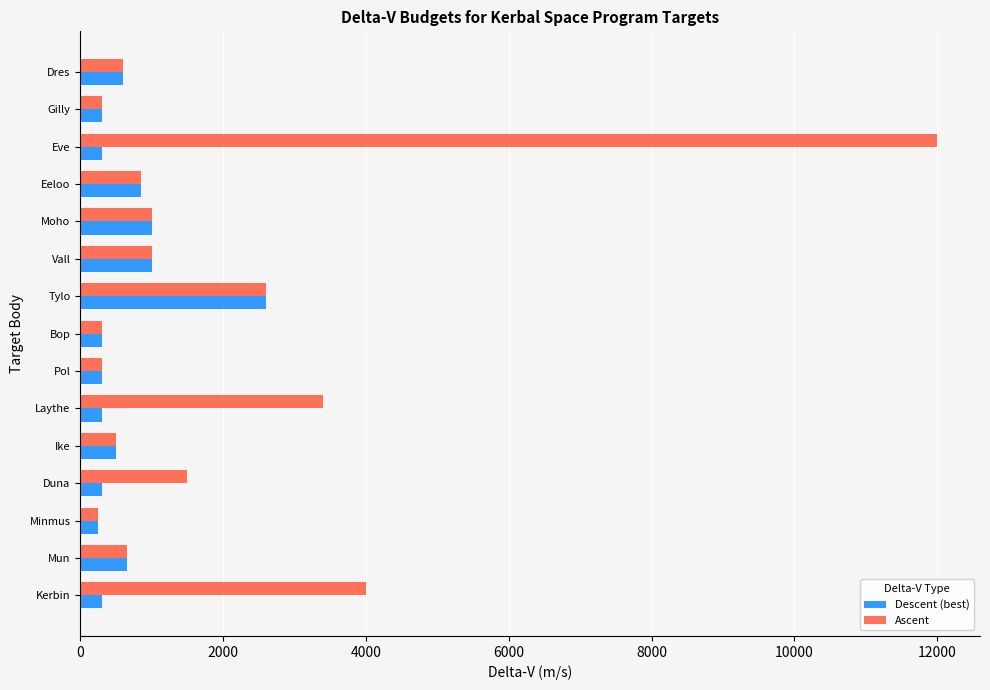

What are all the series names shown in the legend?

Descent (best), Ascent